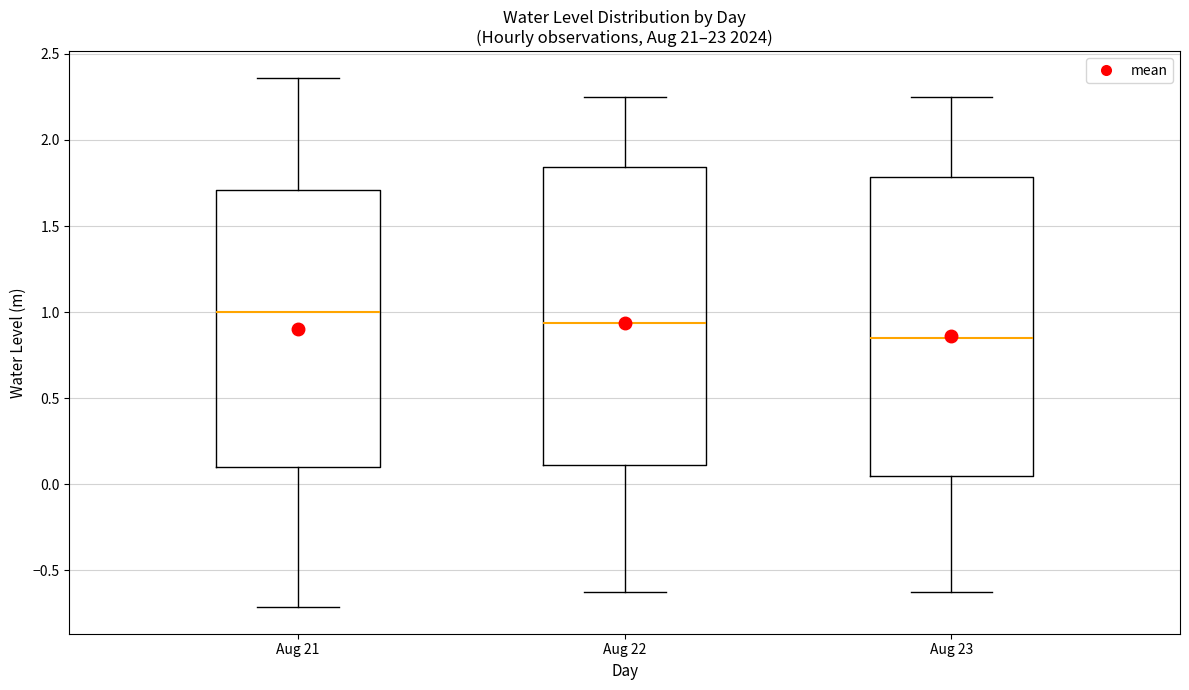

Where is the upper edge of the box for Aug 23 on the y-axis? The values are not printed on the chart, so give them approximately, as read against the axis.

1.80